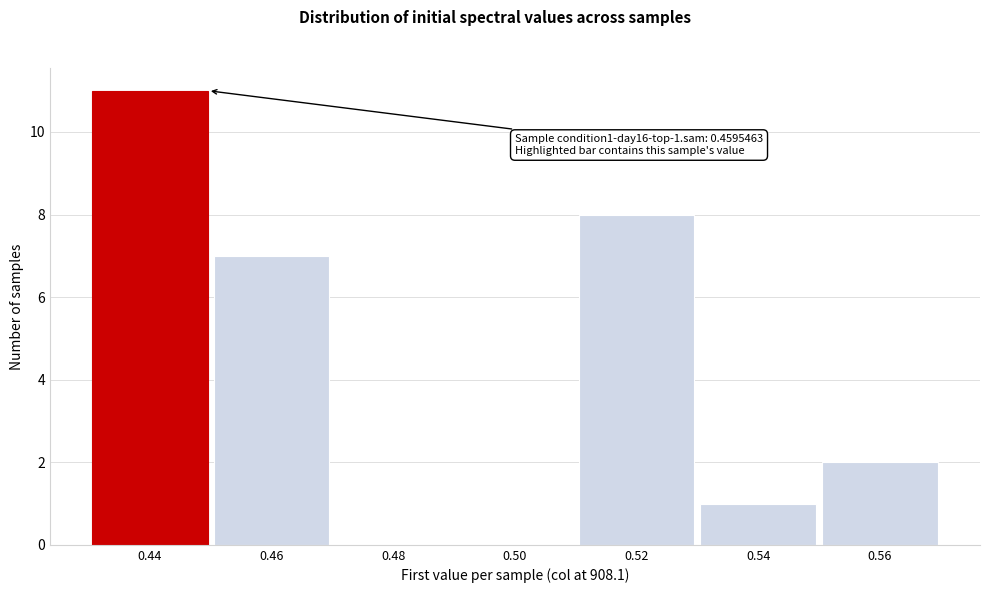

Reading left to right, extract all data points from this chart.

0.44=11	0.46=7	0.48=0	0.50=0	0.52=8	0.54=1	0.56=2